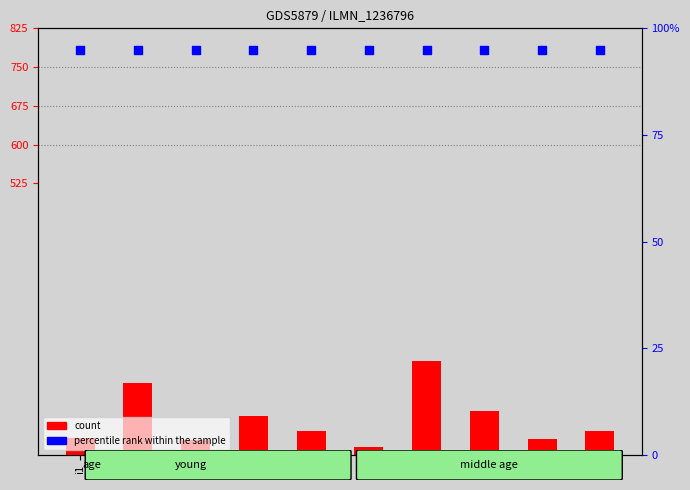

What are all the series names shown in the legend?

count, percentile rank within the sample